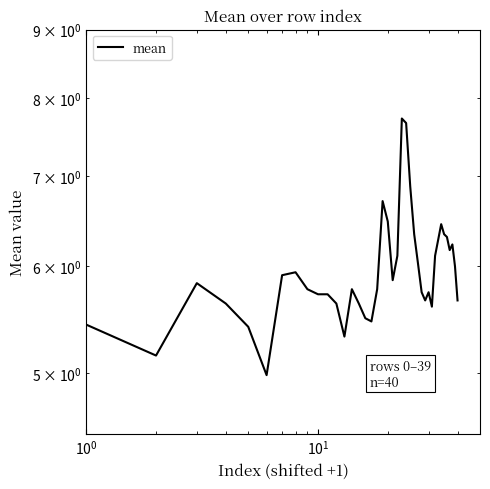

How many lines are shown in the chart?

1